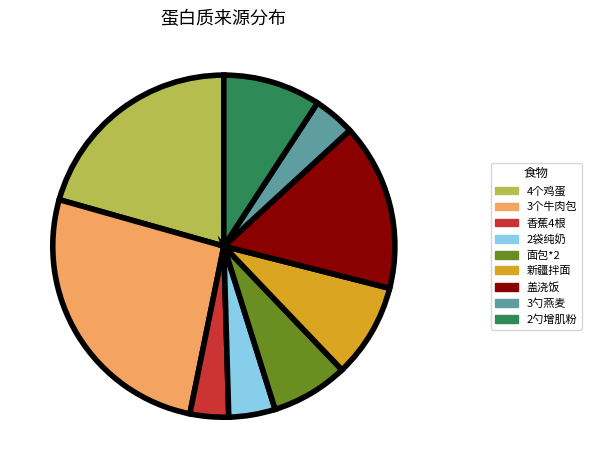

Which has a higher value, 3勺燕麦 or 2勺增肌粉?

2勺增肌粉